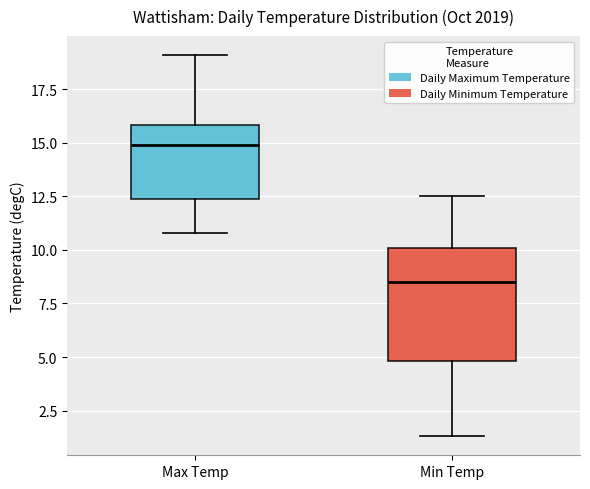

Which box is the tallest, from its lower edge to its upper edge?

Min Temp